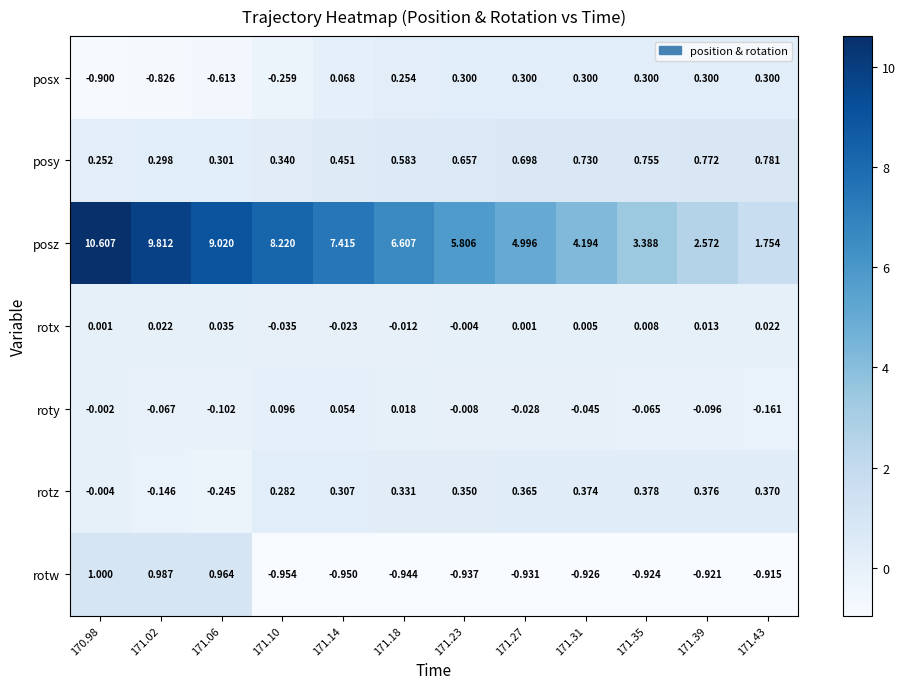

Which series changed the most between 171.23 and 171.31?

posz